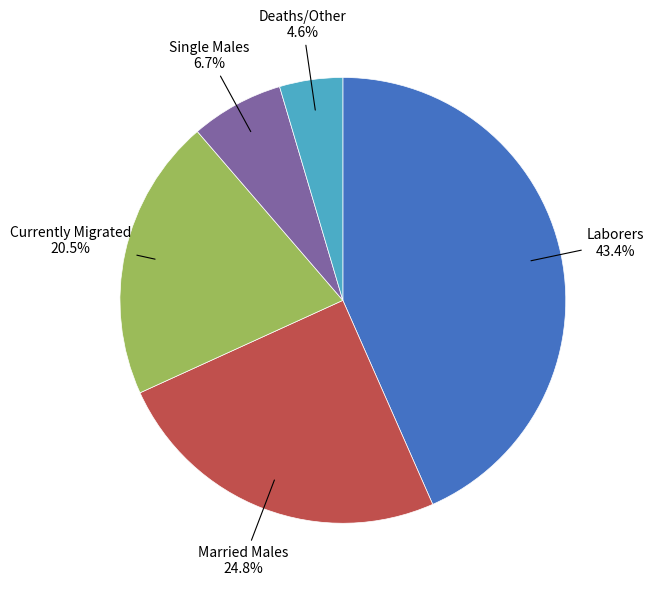

Count the number of slices in the pie.

5